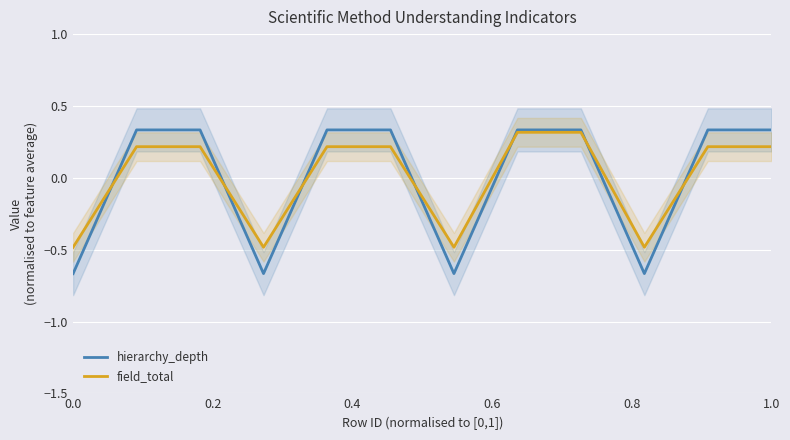

Does the chart display data point markers on the line(s)?

No